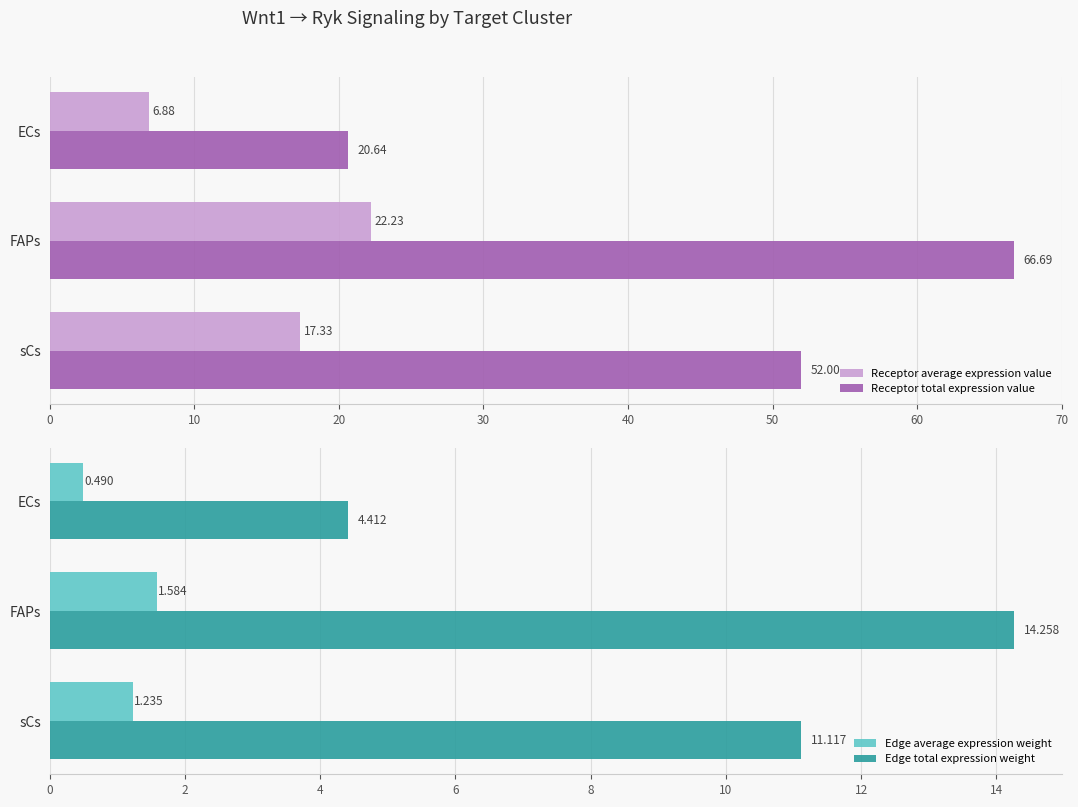

How many bars are there in each group?

4